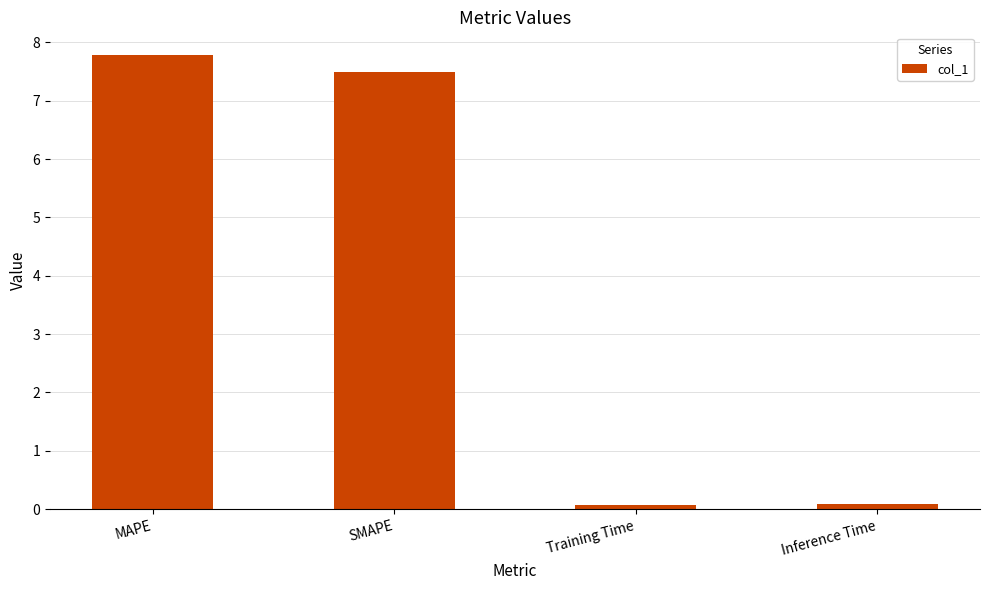

What is the sum of all values?

15.4